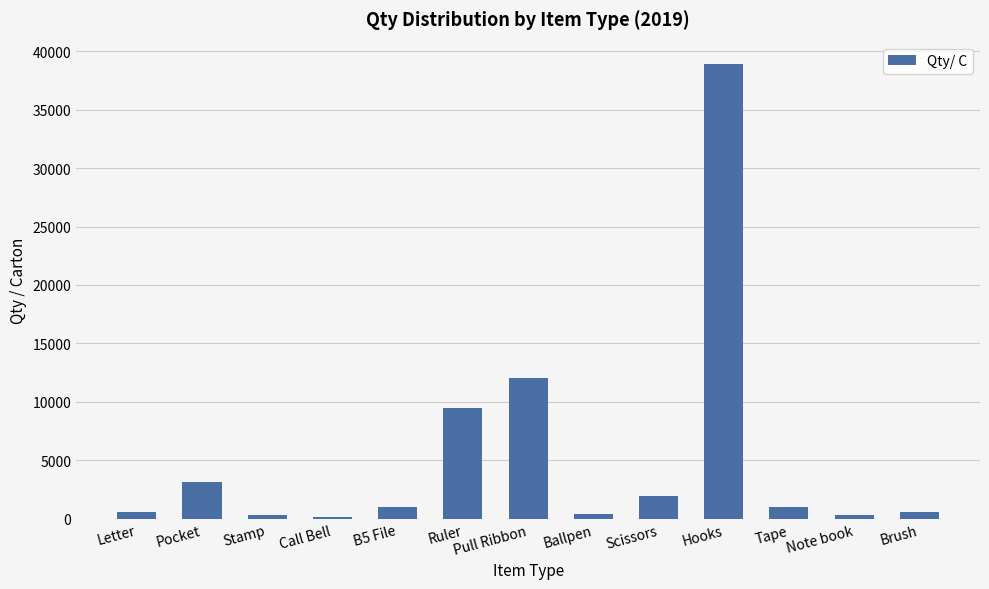

What is the ratio of the value at Scissors to the value at B5 File?

2.0